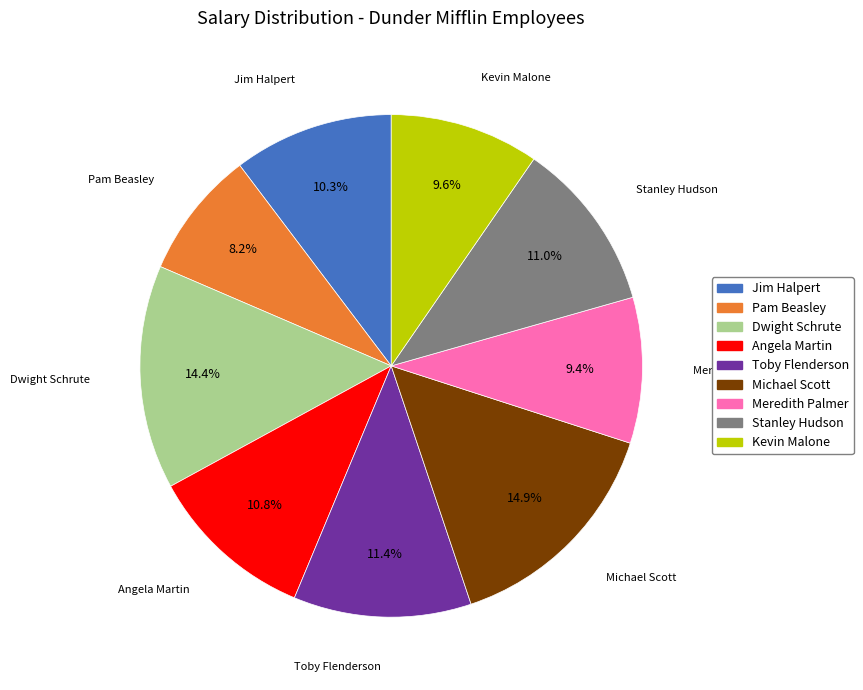

Combined, do Jim Halpert and Meredith Palmer account for over 50%?

No